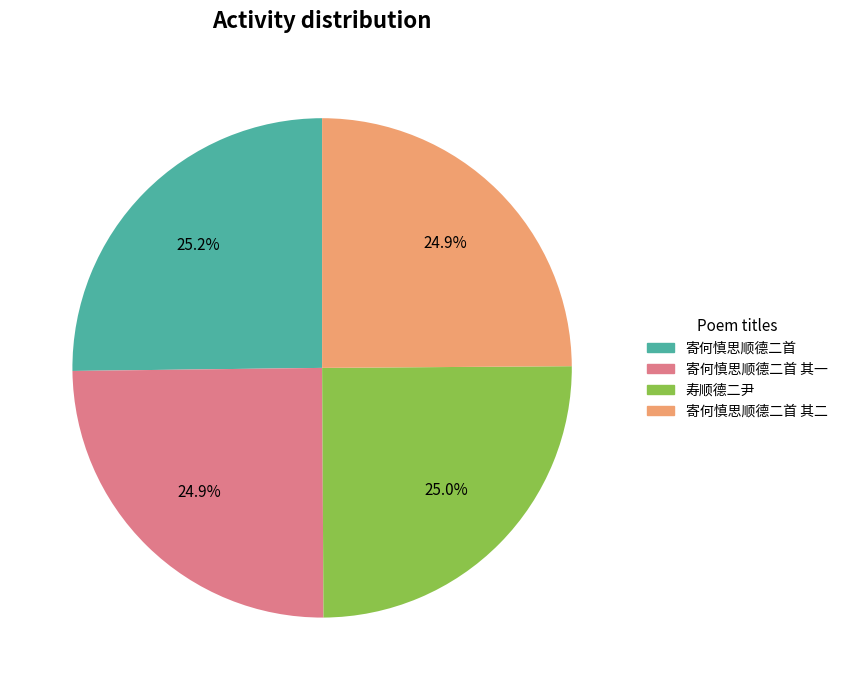

To the nearest percent, what portion does 寄何慎思顺德二首 其一 represent?

25%